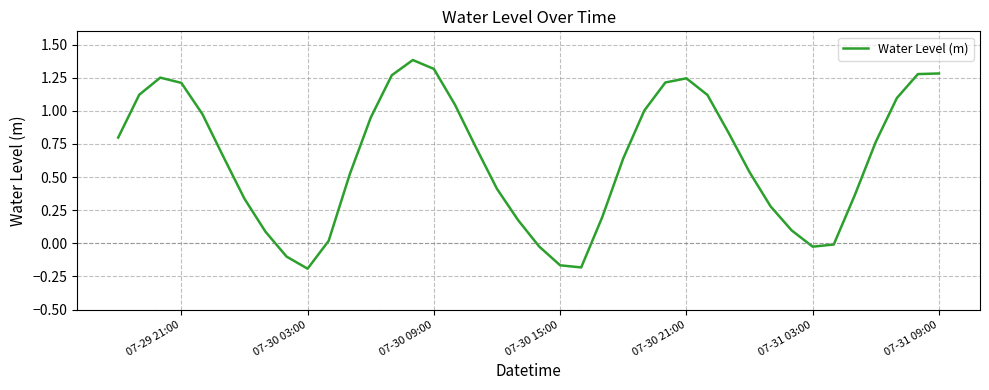

What is the maximum value shown in the chart?

1.4